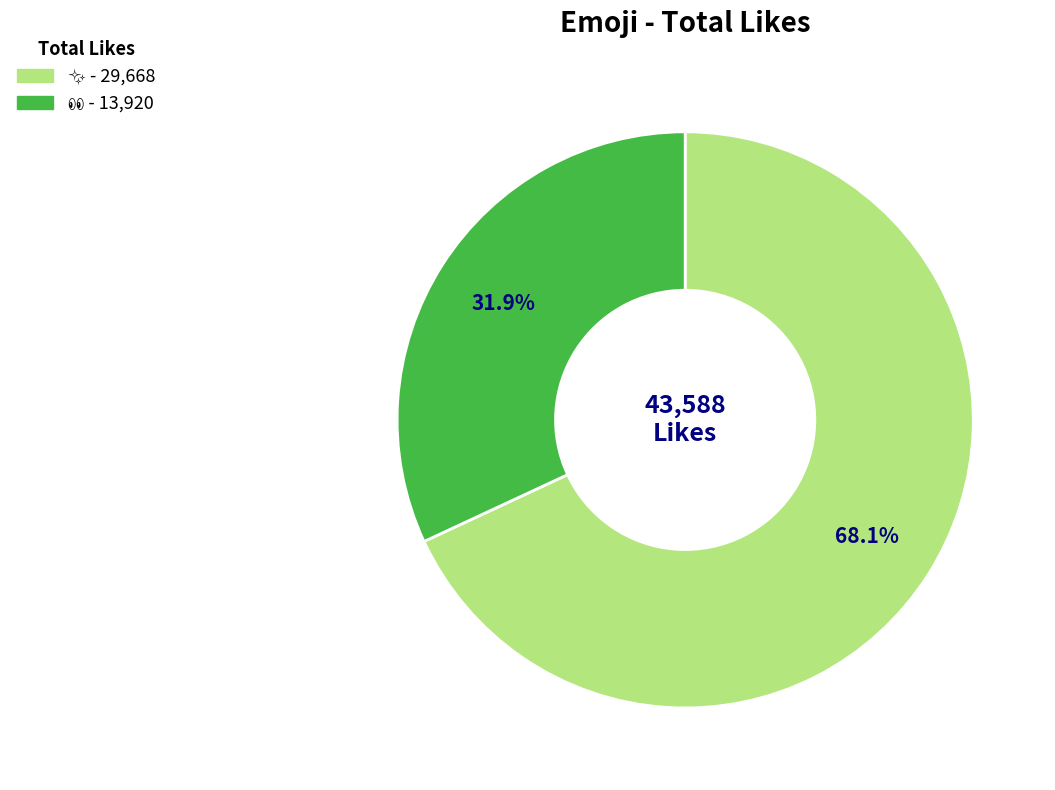

Is there any slice that represents more than half of the pie?

Yes